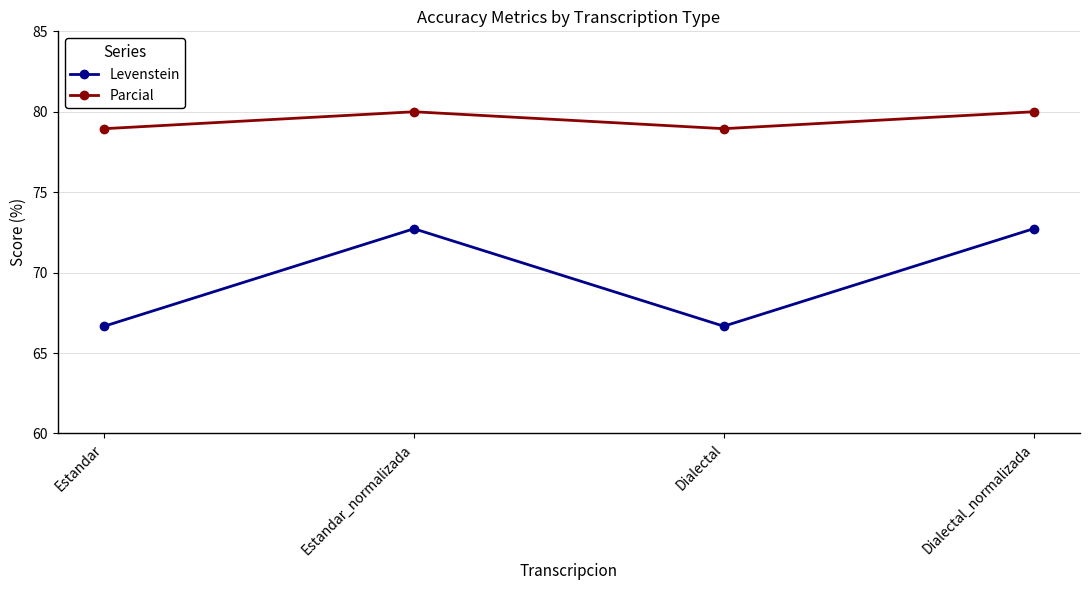

True or false: Levenstein has more than 1 points higher than both neighbors.

False